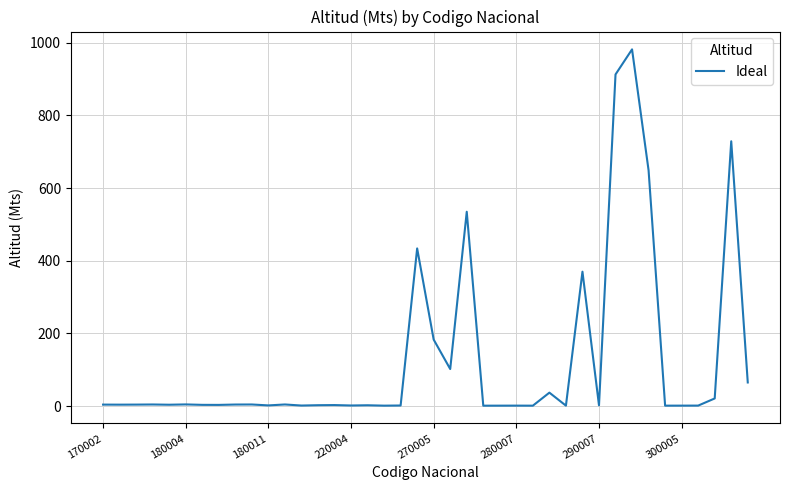

What is the difference between the maximum and minimum values?

980.9